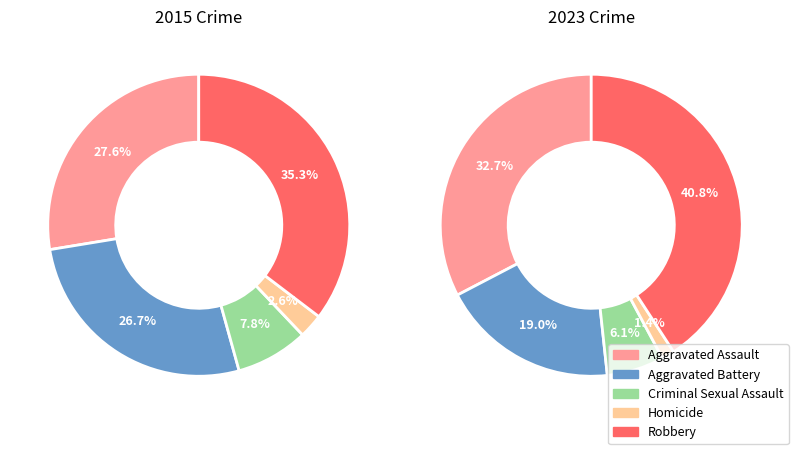

To the nearest percent, what is the difference between the Aggravated Assault and Aggravated Battery slice percentages?

1%